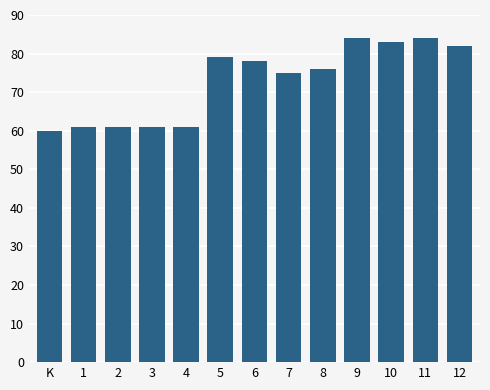

Is it true that the value at 8 is 76?

True